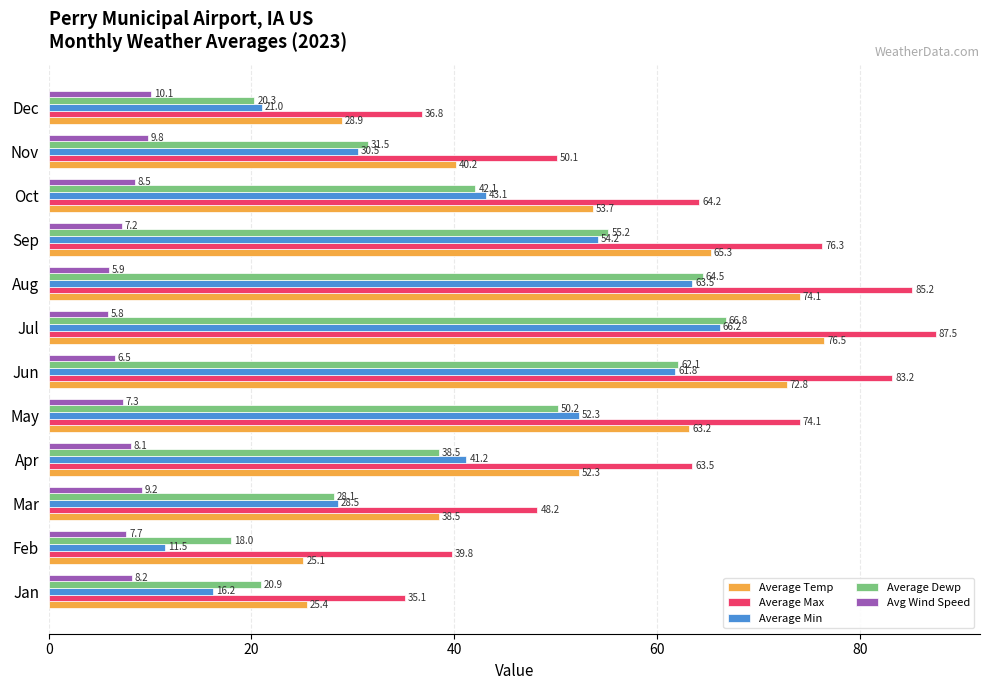

Rank the categories by Average Temp value from lowest to highest.

Feb, Jan, Dec, Mar, Nov, Apr, Oct, May, Sep, Jun, Aug, Jul